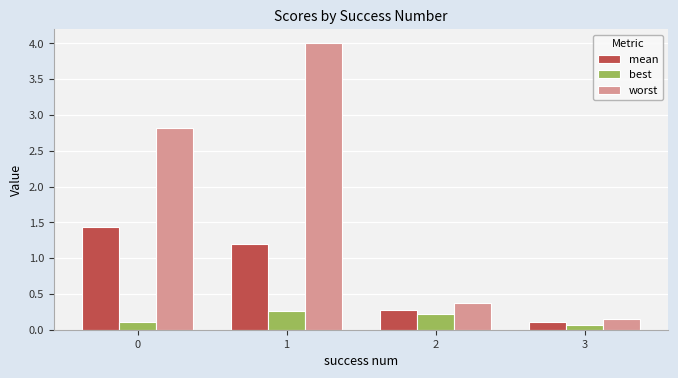

The worst series shows 4.0 at 1. True or false?

True